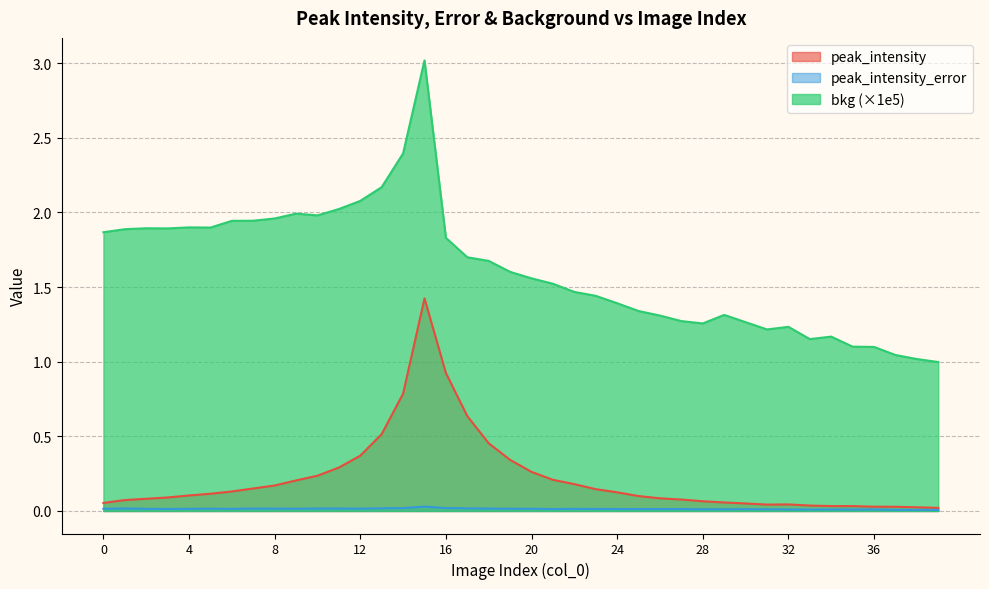

True or false: bkg has a value of 2.9 at 4.

False